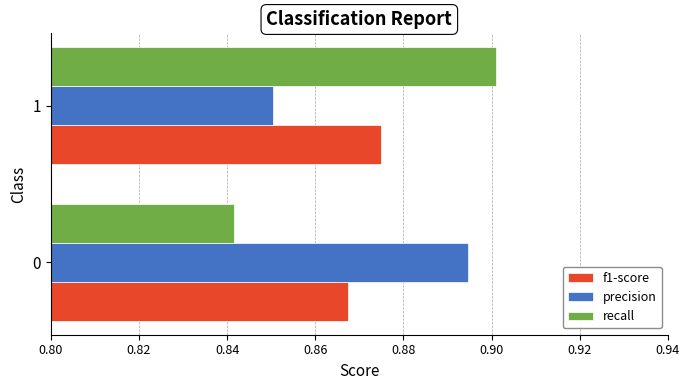

What are all the series names shown in the legend?

f1-score, precision, recall